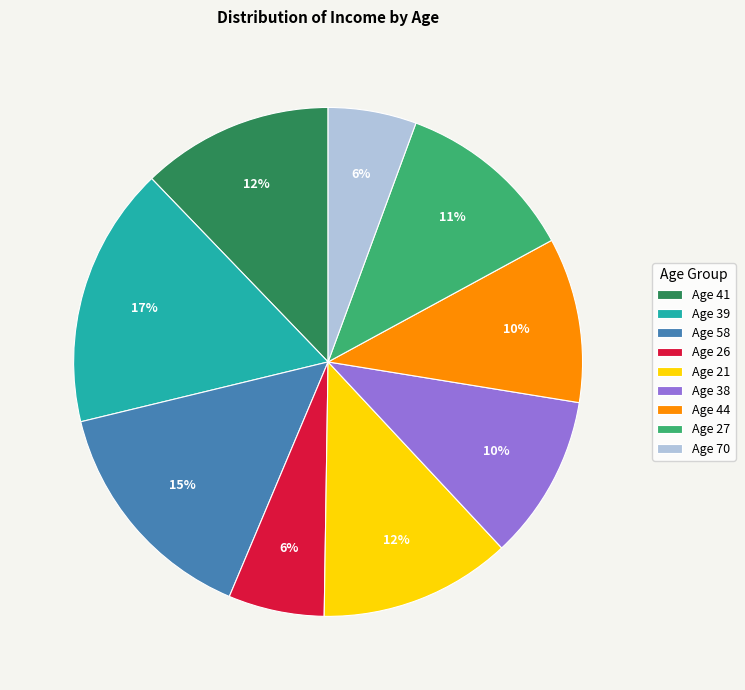

What is the ratio of the value at Age 21 to the value at Age 41?

1.0